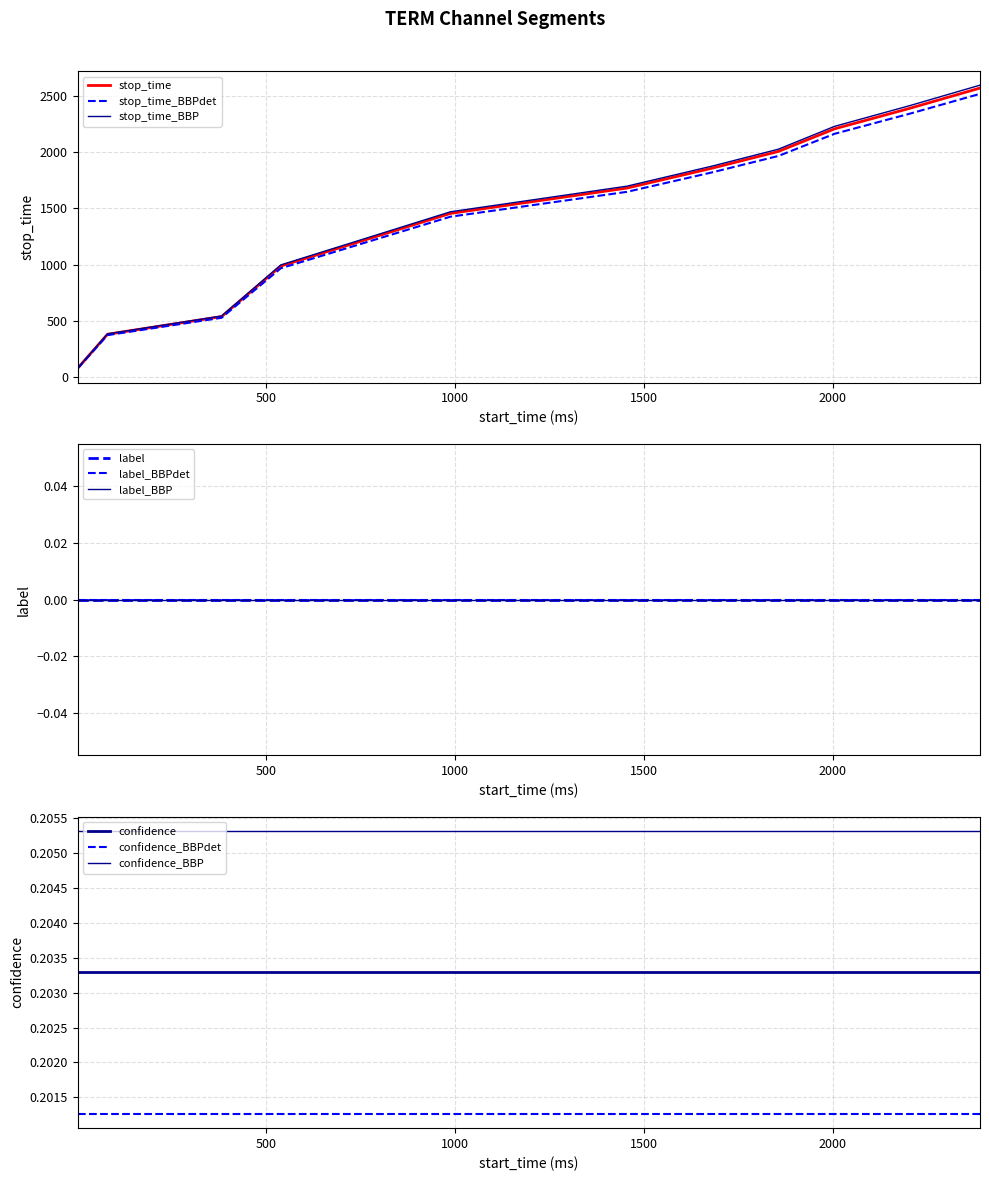

Reading left to right, list all the values displayed in this chart.

stop_time: 0=79.0	1=381.0	2=538.0	3=987.0	4=1454.0	5=1679.0	6=1855.0	7=2004.0	8=2205.0	9=2389.0	10=2567.0
label: 0=0.0	1=0.0	2=0.0	3=0.0	4=0.0	5=0.0	6=0.0	7=0.0	8=0.0	9=0.0	10=0.0
confidence: 0=0.2	1=0.2	2=0.2	3=0.2	4=0.2	5=0.2	6=0.2	7=0.2	8=0.2	9=0.2	10=0.2